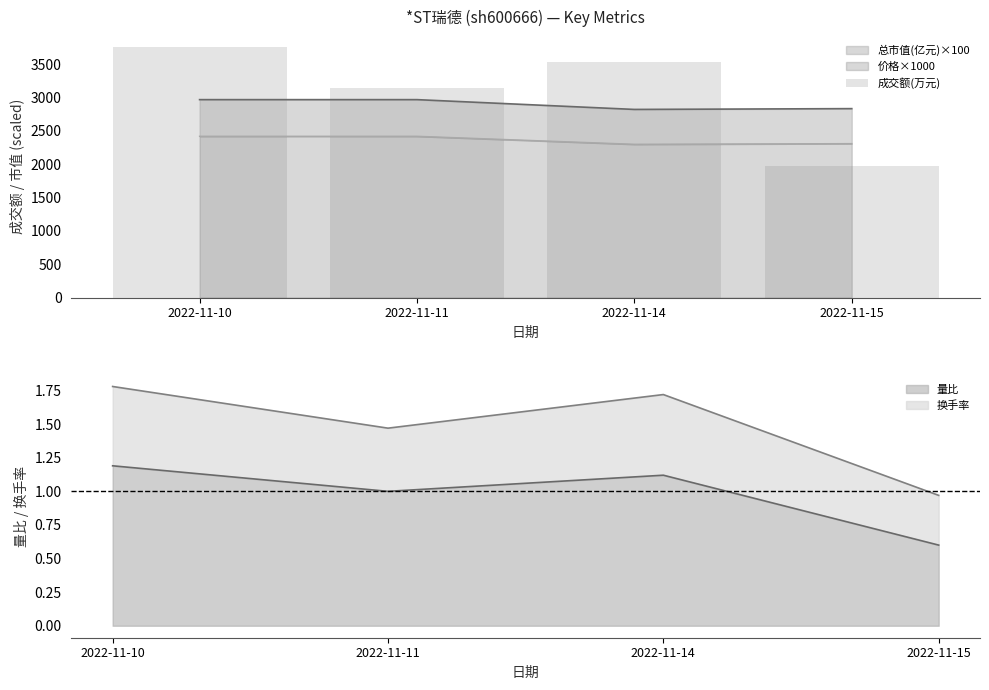

What is the value of the 1st bar from the left?

3762